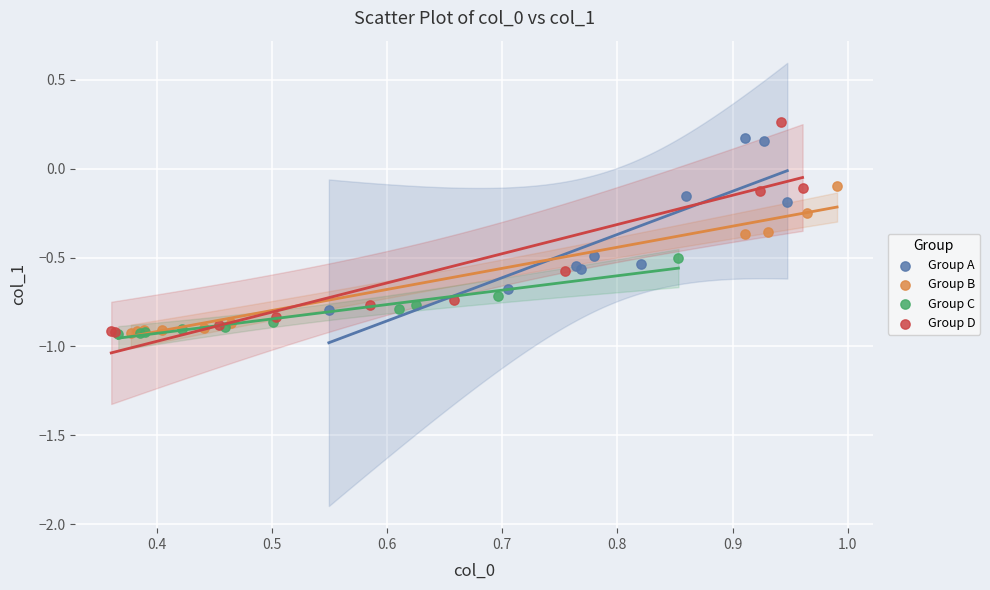

Which series has the largest Y range (max minus min)?

Group D